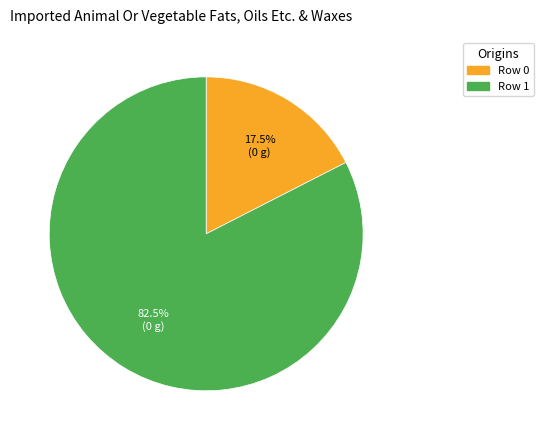

Rank the categories by value from highest to lowest.

Row 1, Row 0